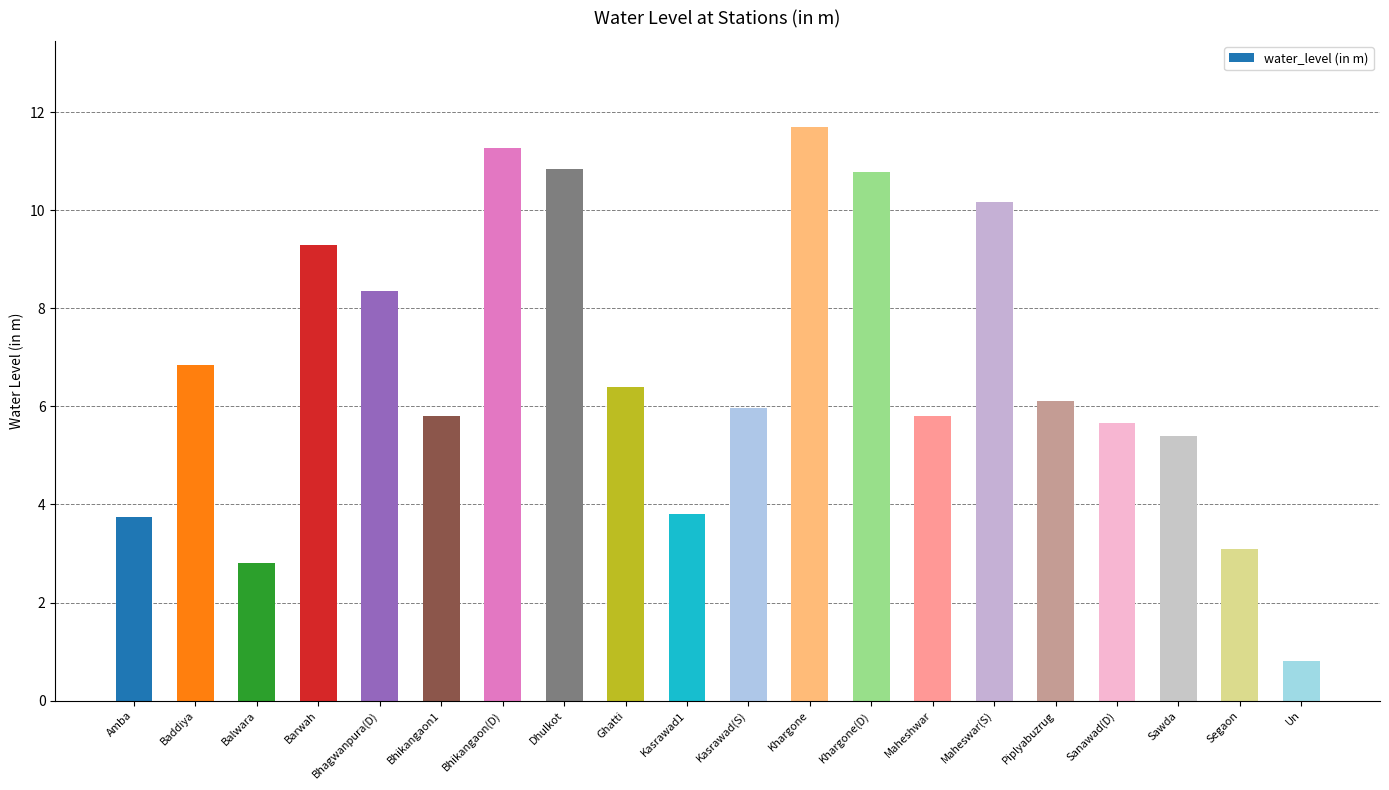

How many series are shown in this chart?

1